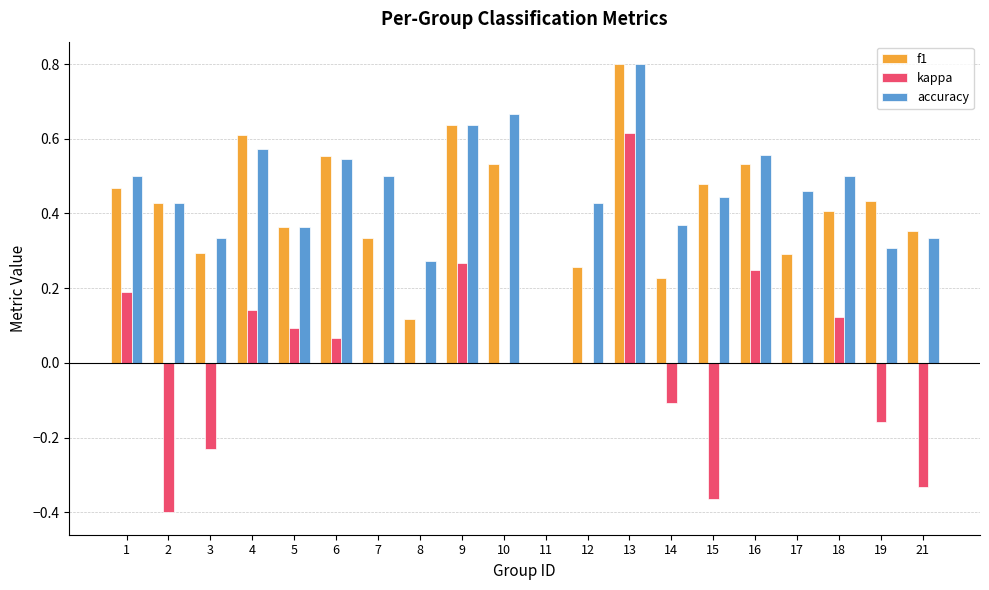

What is the greatest value displayed?

0.8